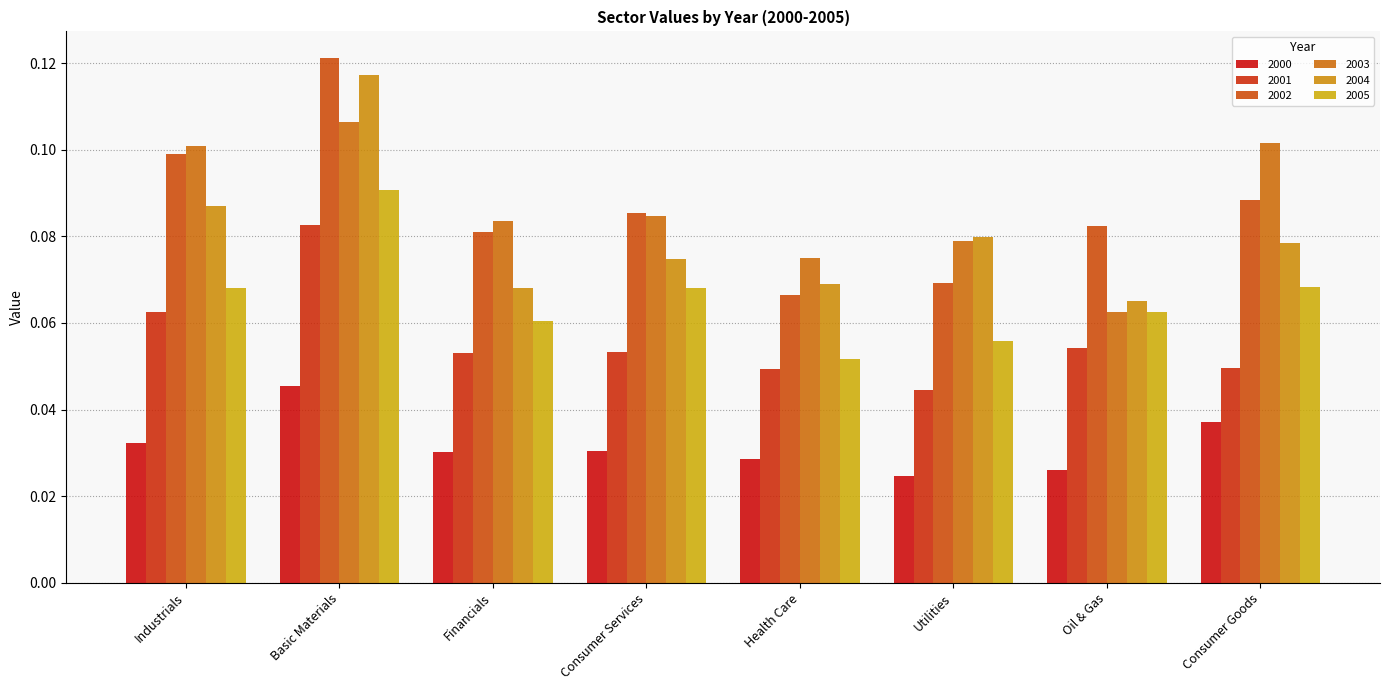

Is it true that 2002 equals 0.1 at Consumer Services?

True